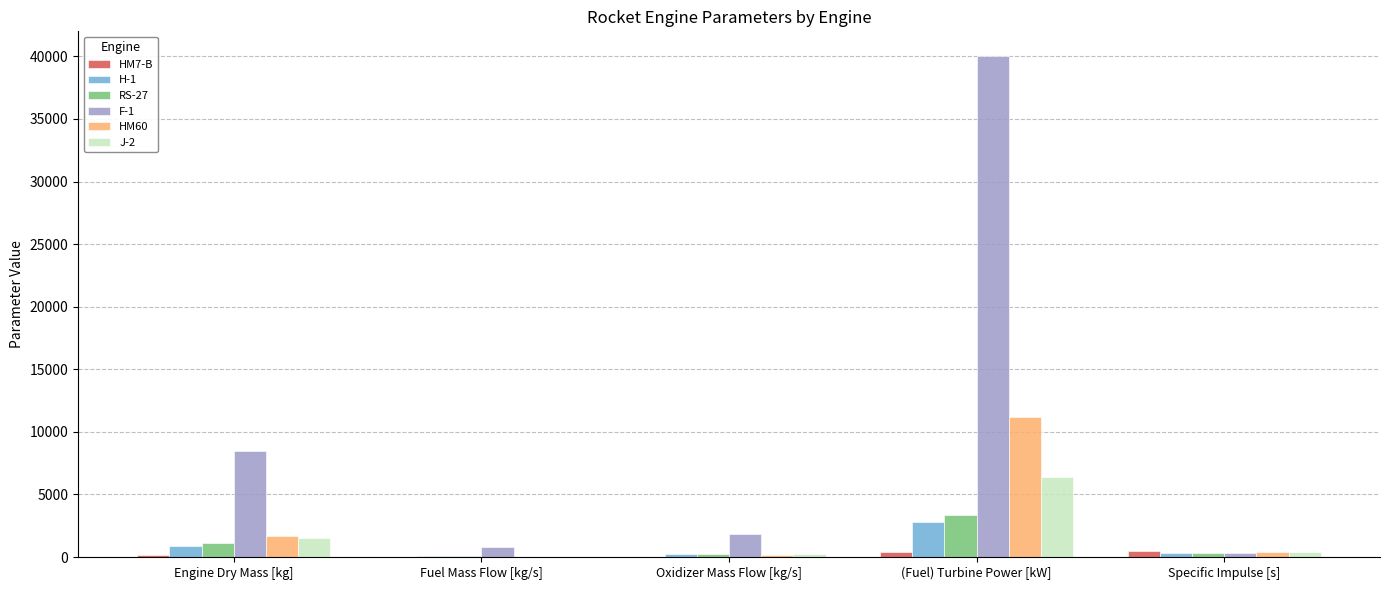

True or false: J-2 has a value of 1542.0 at Engine Dry Mass [kg].

True